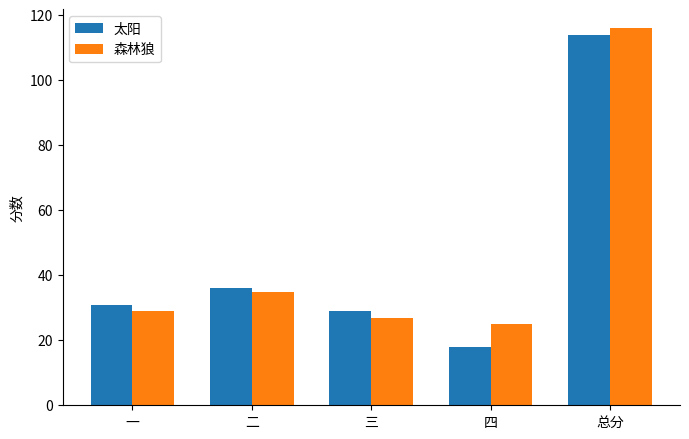

Reading right to left, transcribe all the data shown in this chart.

太阳: 114	18	29	36	31
森林狼: 116	25	27	35	29